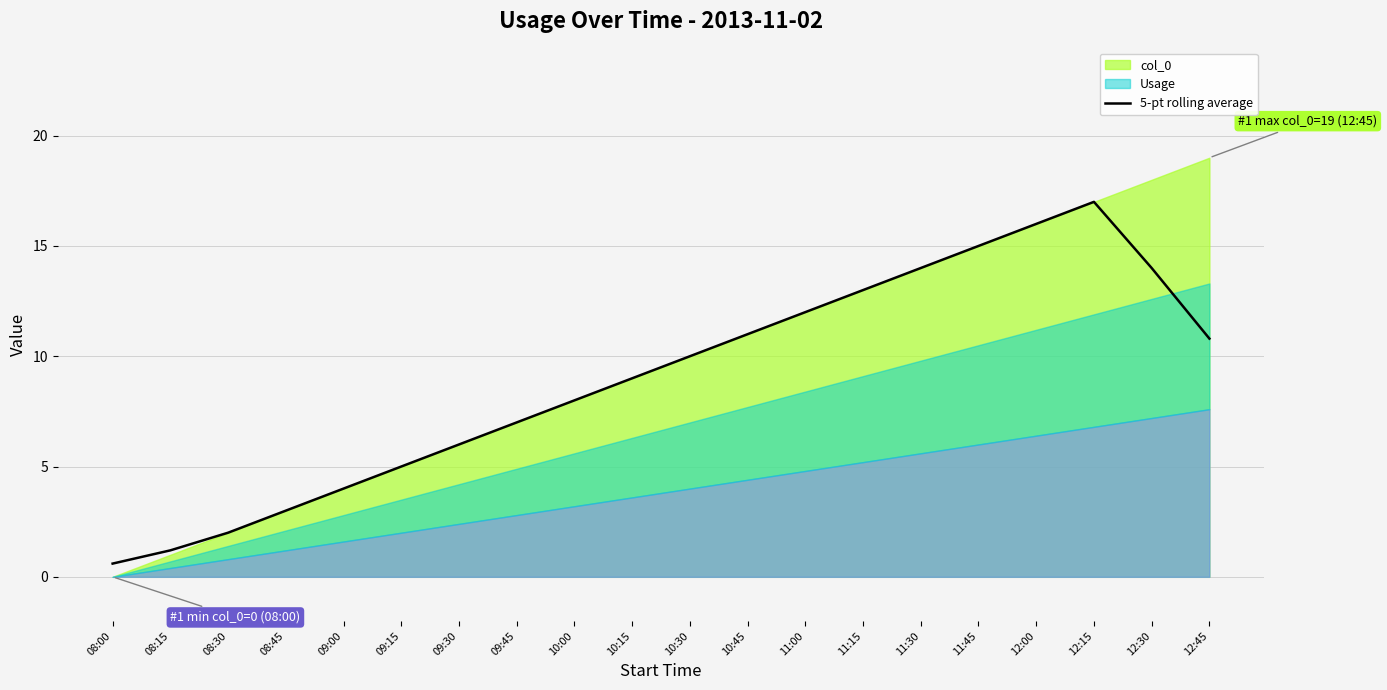

Reading left to right, list all the values displayed in this chart.

08:00=0.6	08:15=1.2	08:30=2.0	08:45=3.0	09:00=4.0	09:15=5.0	09:30=6.0	09:45=7.0	10:00=8.0	10:15=9.0	10:30=10.0	10:45=11.0	11:00=12.0	11:15=13.0	11:30=14.0	11:45=15.0	12:00=16.0	12:15=17.0	12:30=14.0	12:45=10.8